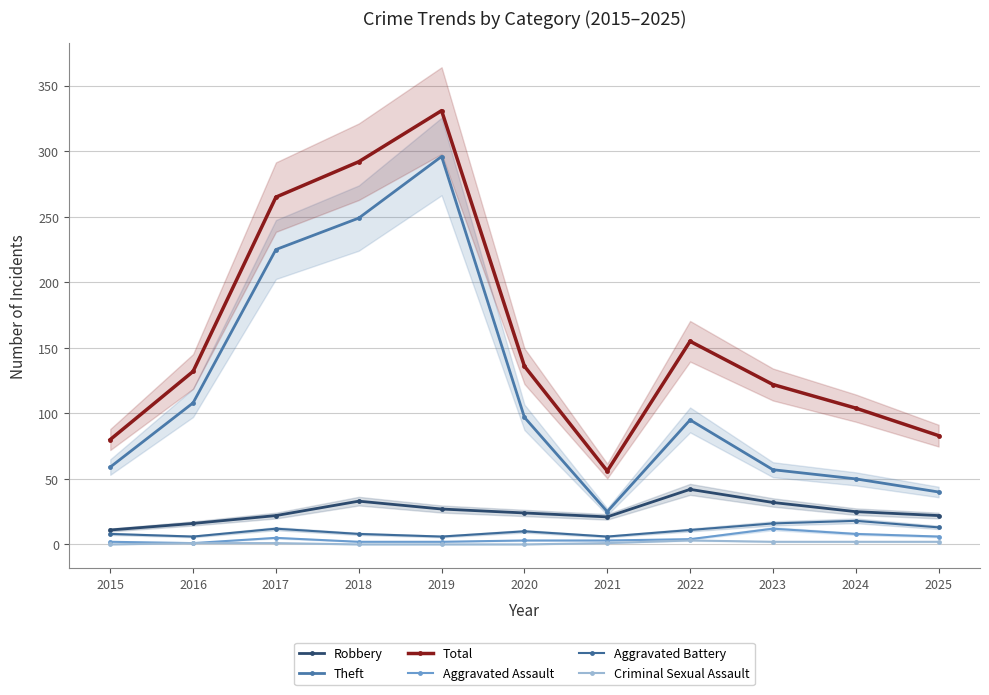

True or false: Aggravated Assault has a value of 12 at 2023.

True